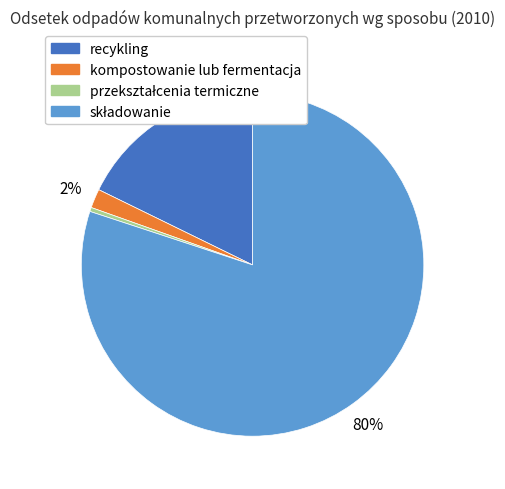

How many slices are in this pie chart?

4